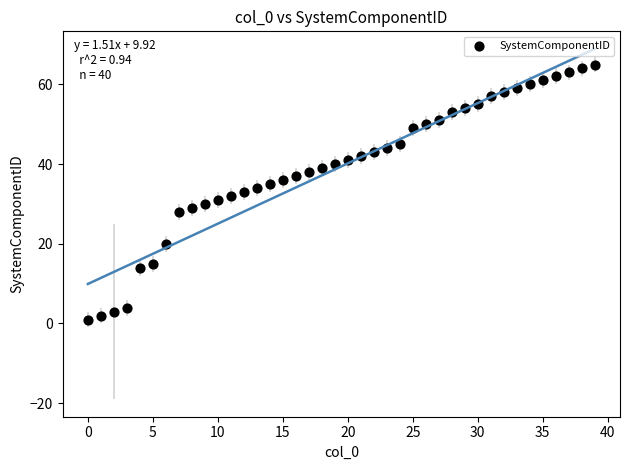

What is the range of Y values (max minus min)?

64